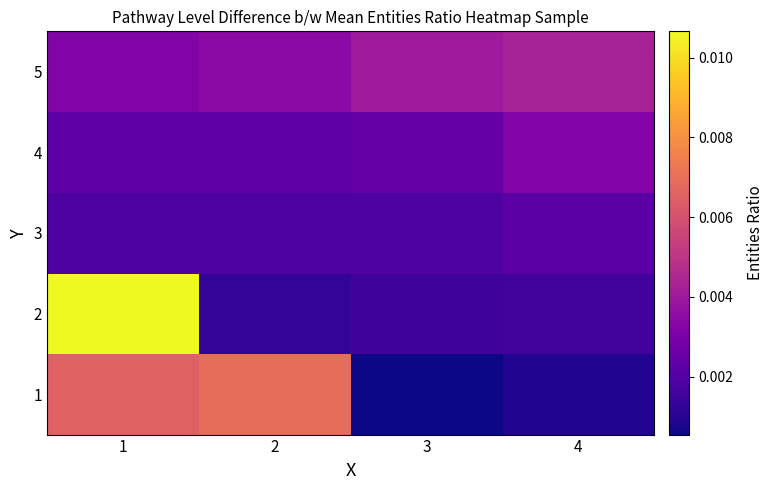

At which category is the sum across all series the highest?

1